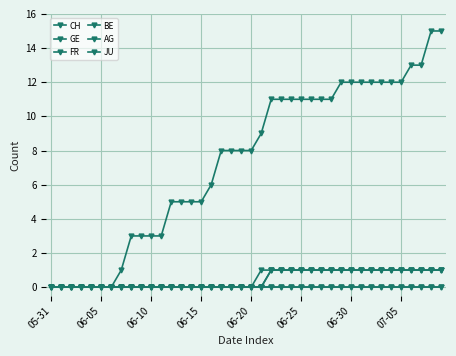

Is this an area chart (filled region under the line)?

No